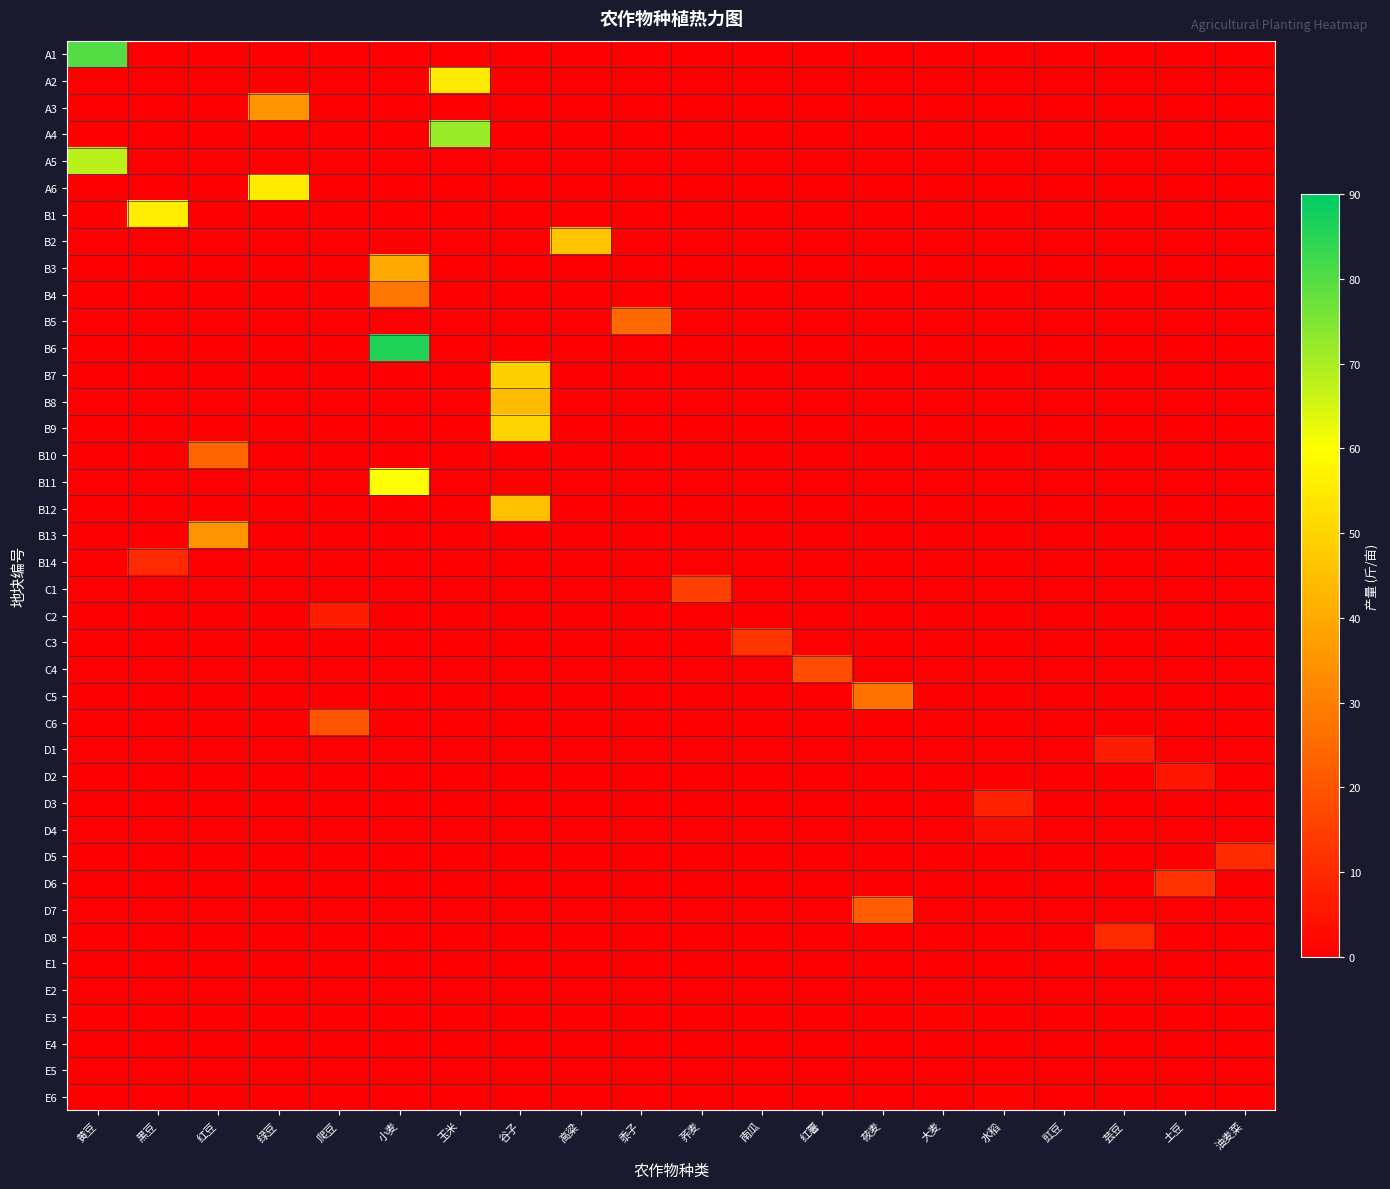

Reading right to left, extract all data points from this chart.

A1: 油麦菜=0	土豆=0	芸豆=0	豇豆=0	水稻=0	大麦=0	莜麦=0	红薯=0	南瓜=0	荞麦=0	黍子=0	高粱=0	谷子=0	玉米=0	小麦=0	爬豆=0	绿豆=0	红豆=0	黑豆=0	黄豆=80
A2: 油麦菜=0	土豆=0	芸豆=0	豇豆=0	水稻=0	大麦=0	莜麦=0	红薯=0	南瓜=0	荞麦=0	黍子=0	高粱=0	谷子=0	玉米=55	小麦=0	爬豆=0	绿豆=0	红豆=0	黑豆=0	黄豆=0
A3: 油麦菜=0	土豆=0	芸豆=0	豇豆=0	水稻=0	大麦=0	莜麦=0	红薯=0	南瓜=0	荞麦=0	黍子=0	高粱=0	谷子=0	玉米=0	小麦=0	爬豆=0	绿豆=35	红豆=0	黑豆=0	黄豆=0
A4: 油麦菜=0	土豆=0	芸豆=0	豇豆=0	水稻=0	大麦=0	莜麦=0	红薯=0	南瓜=0	荞麦=0	黍子=0	高粱=0	谷子=0	玉米=72	小麦=0	爬豆=0	绿豆=0	红豆=0	黑豆=0	黄豆=0
A5: 油麦菜=0	土豆=0	芸豆=0	豇豆=0	水稻=0	大麦=0	莜麦=0	红薯=0	南瓜=0	荞麦=0	黍子=0	高粱=0	谷子=0	玉米=0	小麦=0	爬豆=0	绿豆=0	红豆=0	黑豆=0	黄豆=68
A6: 油麦菜=0	土豆=0	芸豆=0	豇豆=0	水稻=0	大麦=0	莜麦=0	红薯=0	南瓜=0	荞麦=0	黍子=0	高粱=0	谷子=0	玉米=0	小麦=0	爬豆=0	绿豆=55	红豆=0	黑豆=0	黄豆=0
B1: 油麦菜=0	土豆=0	芸豆=0	豇豆=0	水稻=0	大麦=0	莜麦=0	红薯=0	南瓜=0	荞麦=0	黍子=0	高粱=0	谷子=0	玉米=0	小麦=0	爬豆=0	绿豆=0	红豆=0	黑豆=56	黄豆=0
B2: 油麦菜=0	土豆=0	芸豆=0	豇豆=0	水稻=0	大麦=0	莜麦=0	红薯=0	南瓜=0	荞麦=0	黍子=0	高粱=46	谷子=0	玉米=0	小麦=0	爬豆=0	绿豆=0	红豆=0	黑豆=0	黄豆=0
B3: 油麦菜=0	土豆=0	芸豆=0	豇豆=0	水稻=0	大麦=0	莜麦=0	红薯=0	南瓜=0	荞麦=0	黍子=0	高粱=0	谷子=0	玉米=0	小麦=40	爬豆=0	绿豆=0	红豆=0	黑豆=0	黄豆=0
B4: 油麦菜=0	土豆=0	芸豆=0	豇豆=0	水稻=0	大麦=0	莜麦=0	红薯=0	南瓜=0	荞麦=0	黍子=0	高粱=0	谷子=0	玉米=0	小麦=28	爬豆=0	绿豆=0	红豆=0	黑豆=0	黄豆=0
B5: 油麦菜=0	土豆=0	芸豆=0	豇豆=0	水稻=0	大麦=0	莜麦=0	红薯=0	南瓜=0	荞麦=0	黍子=25	高粱=0	谷子=0	玉米=0	小麦=0	爬豆=0	绿豆=0	红豆=0	黑豆=0	黄豆=0
B6: 油麦菜=0	土豆=0	芸豆=0	豇豆=0	水稻=0	大麦=0	莜麦=0	红薯=0	南瓜=0	荞麦=0	黍子=0	高粱=0	谷子=0	玉米=0	小麦=86	爬豆=0	绿豆=0	红豆=0	黑豆=0	黄豆=0
B7: 油麦菜=0	土豆=0	芸豆=0	豇豆=0	水稻=0	大麦=0	莜麦=0	红薯=0	南瓜=0	荞麦=0	黍子=0	高粱=0	谷子=49	玉米=0	小麦=0	爬豆=0	绿豆=0	红豆=0	黑豆=0	黄豆=0
B8: 油麦菜=0	土豆=0	芸豆=0	豇豆=0	水稻=0	大麦=0	莜麦=0	红薯=0	南瓜=0	荞麦=0	黍子=0	高粱=0	谷子=44	玉米=0	小麦=0	爬豆=0	绿豆=0	红豆=0	黑豆=0	黄豆=0
B9: 油麦菜=0	土豆=0	芸豆=0	豇豆=0	水稻=0	大麦=0	莜麦=0	红薯=0	南瓜=0	荞麦=0	黍子=0	高粱=0	谷子=50	玉米=0	小麦=0	爬豆=0	绿豆=0	红豆=0	黑豆=0	黄豆=0
B10: 油麦菜=0	土豆=0	芸豆=0	豇豆=0	水稻=0	大麦=0	莜麦=0	红薯=0	南瓜=0	荞麦=0	黍子=0	高粱=0	谷子=0	玉米=0	小麦=0	爬豆=0	绿豆=0	红豆=24	黑豆=0	黄豆=0
B11: 油麦菜=0	土豆=0	芸豆=0	豇豆=0	水稻=0	大麦=0	莜麦=0	红薯=0	南瓜=0	荞麦=0	黍子=0	高粱=0	谷子=0	玉米=0	小麦=60	爬豆=0	绿豆=0	红豆=0	黑豆=0	黄豆=0
B12: 油麦菜=0	土豆=0	芸豆=0	豇豆=0	水稻=0	大麦=0	莜麦=0	红薯=0	南瓜=0	荞麦=0	黍子=0	高粱=0	谷子=45	玉米=0	小麦=0	爬豆=0	绿豆=0	红豆=0	黑豆=0	黄豆=0
B13: 油麦菜=0	土豆=0	芸豆=0	豇豆=0	水稻=0	大麦=0	莜麦=0	红薯=0	南瓜=0	荞麦=0	黍子=0	高粱=0	谷子=0	玉米=0	小麦=0	爬豆=0	绿豆=0	红豆=35	黑豆=0	黄豆=0
B14: 油麦菜=0	土豆=0	芸豆=0	豇豆=0	水稻=0	大麦=0	莜麦=0	红薯=0	南瓜=0	荞麦=0	黍子=0	高粱=0	谷子=0	玉米=0	小麦=0	爬豆=0	绿豆=0	红豆=0	黑豆=10	黄豆=0
C1: 油麦菜=0	土豆=0	芸豆=0	豇豆=0	水稻=0	大麦=0	莜麦=0	红薯=0	南瓜=0	荞麦=15	黍子=0	高粱=0	谷子=0	玉米=0	小麦=0	爬豆=0	绿豆=0	红豆=0	黑豆=0	黄豆=0
C2: 油麦菜=0	土豆=0	芸豆=0	豇豆=0	水稻=0	大麦=0	莜麦=0	红薯=0	南瓜=0	荞麦=0	黍子=0	高粱=0	谷子=0	玉米=0	小麦=0	爬豆=7	绿豆=0	红豆=0	黑豆=0	黄豆=0
C3: 油麦菜=0	土豆=0	芸豆=0	豇豆=0	水稻=0	大麦=0	莜麦=0	红薯=0	南瓜=13	荞麦=0	黍子=0	高粱=0	谷子=0	玉米=0	小麦=0	爬豆=0	绿豆=0	红豆=0	黑豆=0	黄豆=0
C4: 油麦菜=0	土豆=0	芸豆=0	豇豆=0	水稻=0	大麦=0	莜麦=0	红薯=18	南瓜=0	荞麦=0	黍子=0	高粱=0	谷子=0	玉米=0	小麦=0	爬豆=0	绿豆=0	红豆=0	黑豆=0	黄豆=0
C5: 油麦菜=0	土豆=0	芸豆=0	豇豆=0	水稻=0	大麦=0	莜麦=27	红薯=0	南瓜=0	荞麦=0	黍子=0	高粱=0	谷子=0	玉米=0	小麦=0	爬豆=0	绿豆=0	红豆=0	黑豆=0	黄豆=0
C6: 油麦菜=0	土豆=0	芸豆=0	豇豆=0	水稻=0	大麦=0	莜麦=0	红薯=0	南瓜=0	荞麦=0	黍子=0	高粱=0	谷子=0	玉米=0	小麦=0	爬豆=20	绿豆=0	红豆=0	黑豆=0	黄豆=0
D1: 油麦菜=0	土豆=0	芸豆=7	豇豆=0	水稻=0	大麦=0	莜麦=0	红薯=0	南瓜=0	荞麦=0	黍子=0	高粱=0	谷子=0	玉米=0	小麦=0	爬豆=0	绿豆=0	红豆=0	黑豆=0	黄豆=0
D2: 油麦菜=0	土豆=5	芸豆=0	豇豆=0	水稻=0	大麦=0	莜麦=0	红薯=0	南瓜=0	荞麦=0	黍子=0	高粱=0	谷子=0	玉米=0	小麦=0	爬豆=0	绿豆=0	红豆=0	黑豆=0	黄豆=0
D3: 油麦菜=0	土豆=0	芸豆=0	豇豆=0	水稻=8	大麦=0	莜麦=0	红薯=0	南瓜=0	荞麦=0	黍子=0	高粱=0	谷子=0	玉米=0	小麦=0	爬豆=0	绿豆=0	红豆=0	黑豆=0	黄豆=0
D4: 油麦菜=0	土豆=0	芸豆=0	豇豆=0	水稻=3	大麦=0	莜麦=0	红薯=0	南瓜=0	荞麦=0	黍子=0	高粱=0	谷子=0	玉米=0	小麦=0	爬豆=0	绿豆=0	红豆=0	黑豆=0	黄豆=0
D5: 油麦菜=10	土豆=0	芸豆=0	豇豆=0	水稻=0	大麦=0	莜麦=0	红薯=0	南瓜=0	荞麦=0	黍子=0	高粱=0	谷子=0	玉米=0	小麦=0	爬豆=0	绿豆=0	红豆=0	黑豆=0	黄豆=0
D6: 油麦菜=0	土豆=12	芸豆=0	豇豆=0	水稻=0	大麦=0	莜麦=0	红薯=0	南瓜=0	荞麦=0	黍子=0	高粱=0	谷子=0	玉米=0	小麦=0	爬豆=0	绿豆=0	红豆=0	黑豆=0	黄豆=0
D7: 油麦菜=0	土豆=0	芸豆=0	豇豆=0	水稻=0	大麦=0	莜麦=22	红薯=0	南瓜=0	荞麦=0	黍子=0	高粱=0	谷子=0	玉米=0	小麦=0	爬豆=0	绿豆=0	红豆=0	黑豆=0	黄豆=0
D8: 油麦菜=0	土豆=0	芸豆=10	豇豆=0	水稻=0	大麦=0	莜麦=0	红薯=0	南瓜=0	荞麦=0	黍子=0	高粱=0	谷子=0	玉米=0	小麦=0	爬豆=0	绿豆=0	红豆=0	黑豆=0	黄豆=0
E1: 油麦菜=0	土豆=0	芸豆=0	豇豆=0	水稻=0	大麦=0	莜麦=0	红薯=0	南瓜=0	荞麦=0	黍子=0	高粱=0	谷子=0	玉米=0	小麦=0	爬豆=0	绿豆=0	红豆=0	黑豆=0	黄豆=0
E2: 油麦菜=0	土豆=0	芸豆=0	豇豆=0	水稻=0	大麦=0	莜麦=0	红薯=0	南瓜=0	荞麦=0	黍子=0	高粱=0	谷子=0	玉米=0	小麦=0	爬豆=0	绿豆=0	红豆=0	黑豆=0	黄豆=0
E3: 油麦菜=0	土豆=0	芸豆=0	豇豆=0	水稻=0	大麦=1	莜麦=0	红薯=0	南瓜=0	荞麦=0	黍子=0	高粱=0	谷子=0	玉米=0	小麦=0	爬豆=0	绿豆=0	红豆=0	黑豆=0	黄豆=0
E4: 油麦菜=0	土豆=0	芸豆=0	豇豆=0	水稻=0	大麦=0	莜麦=0	红薯=0	南瓜=0	荞麦=0	黍子=0	高粱=0	谷子=0	玉米=0	小麦=0	爬豆=0	绿豆=0	红豆=0	黑豆=0	黄豆=0
E5: 油麦菜=0	土豆=0	芸豆=0	豇豆=0	水稻=0	大麦=0	莜麦=0	红薯=0	南瓜=0	荞麦=0	黍子=0	高粱=0	谷子=0	玉米=0	小麦=0	爬豆=0	绿豆=0	红豆=0	黑豆=0	黄豆=0
E6: 油麦菜=0	土豆=0	芸豆=0	豇豆=0	水稻=1	大麦=0	莜麦=0	红薯=0	南瓜=0	荞麦=0	黍子=0	高粱=0	谷子=0	玉米=0	小麦=0	爬豆=0	绿豆=0	红豆=0	黑豆=0	黄豆=0